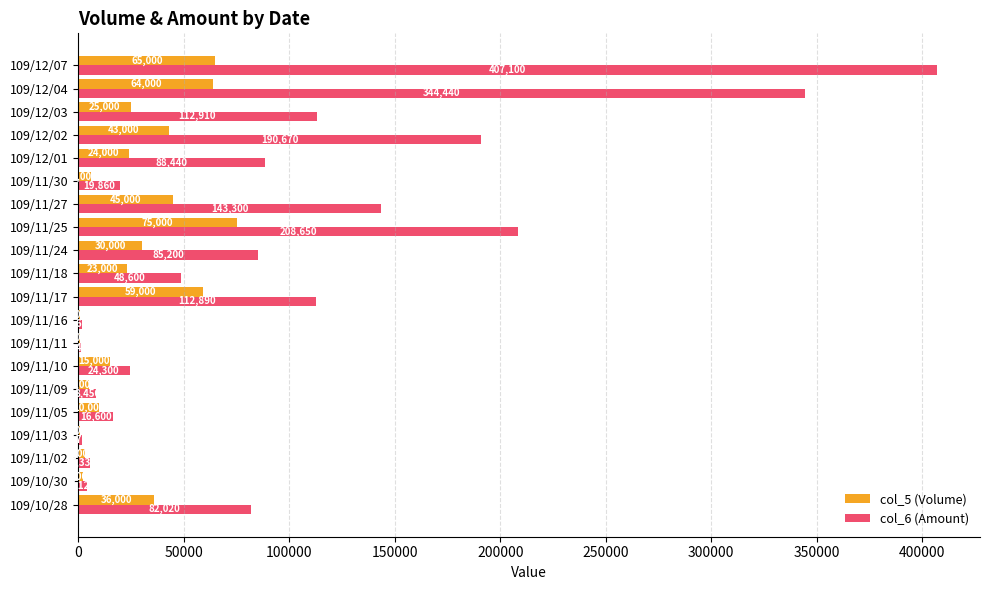

Is the value of col_6 (Amount) at 109/11/11 greater than the value of col_5 (Volume) at 109/11/05?

No